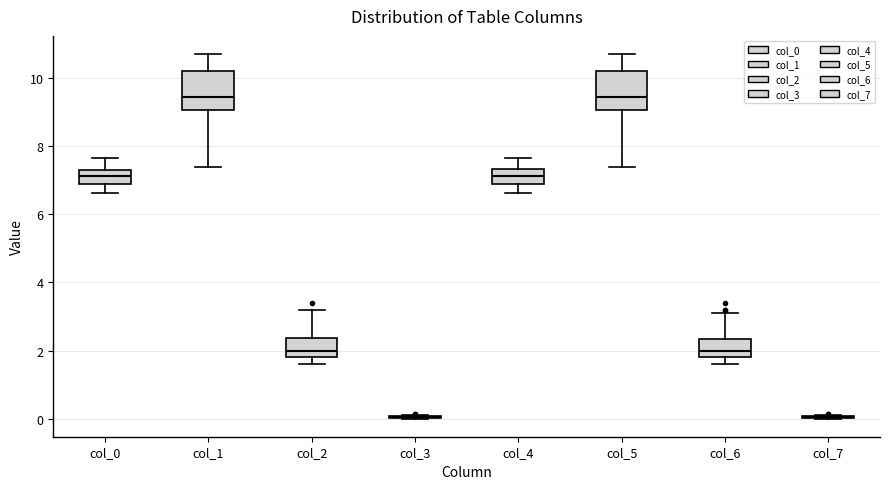

Reading left to right, transcribe this box plot: for each box, give where its median line is, the range the box spans, and where its two whiskers end, as read against the y-axis. The values are not printed on the chart, so give them approximately, as read against the axis.

col_0: median 7.2, box 6.8 to 7.4, whiskers 6.6 to 7.6
col_1: median 9.4, box 9.0 to 10.2, whiskers 7.4 to 10.8
col_2: median 2.0, box 1.8 to 2.4, whiskers 1.6 to 3.2
col_3: box collapsed to a line at 0.0, whiskers 0.0 to 0.2
col_4: median 7.2, box 6.8 to 7.4, whiskers 6.6 to 7.6
col_5: median 9.4, box 9.0 to 10.2, whiskers 7.4 to 10.8
col_6: median 2.0, box 1.8 to 2.4, whiskers 1.6 to 3.2
col_7: box collapsed to a line at 0.0, whiskers 0.0 to 0.2